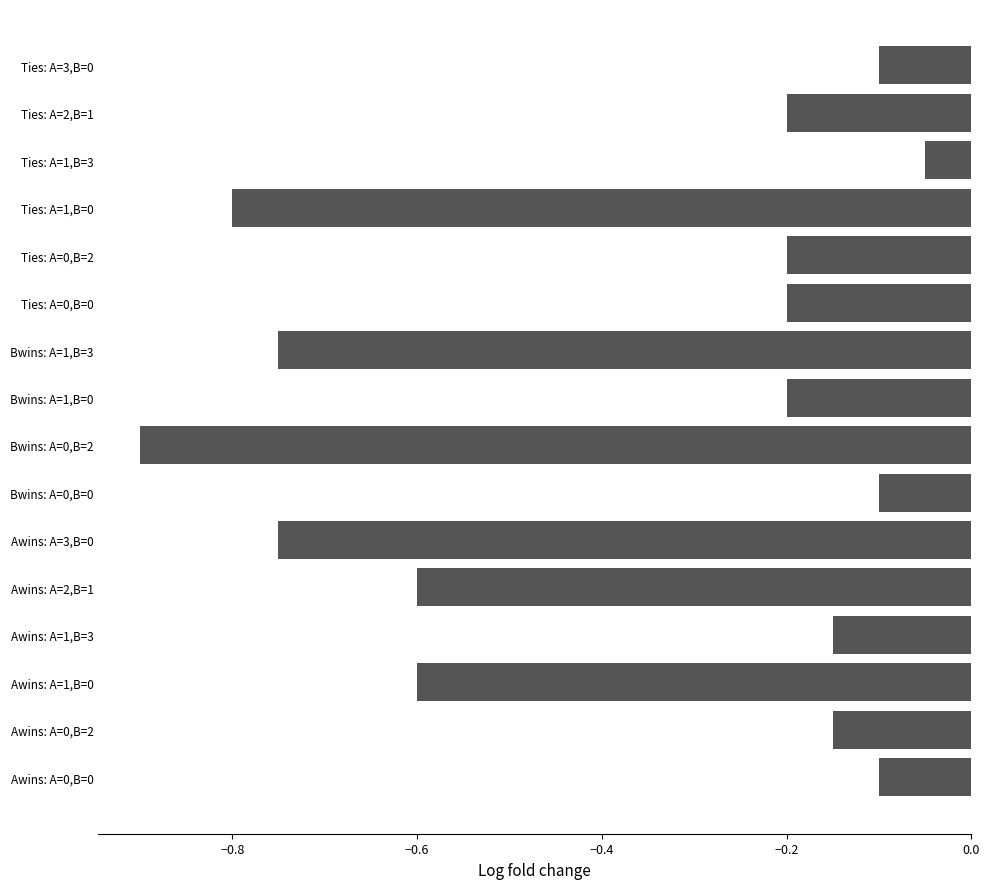

Is it true that the value at Ties: A=2,B=1 is -0.2?

True